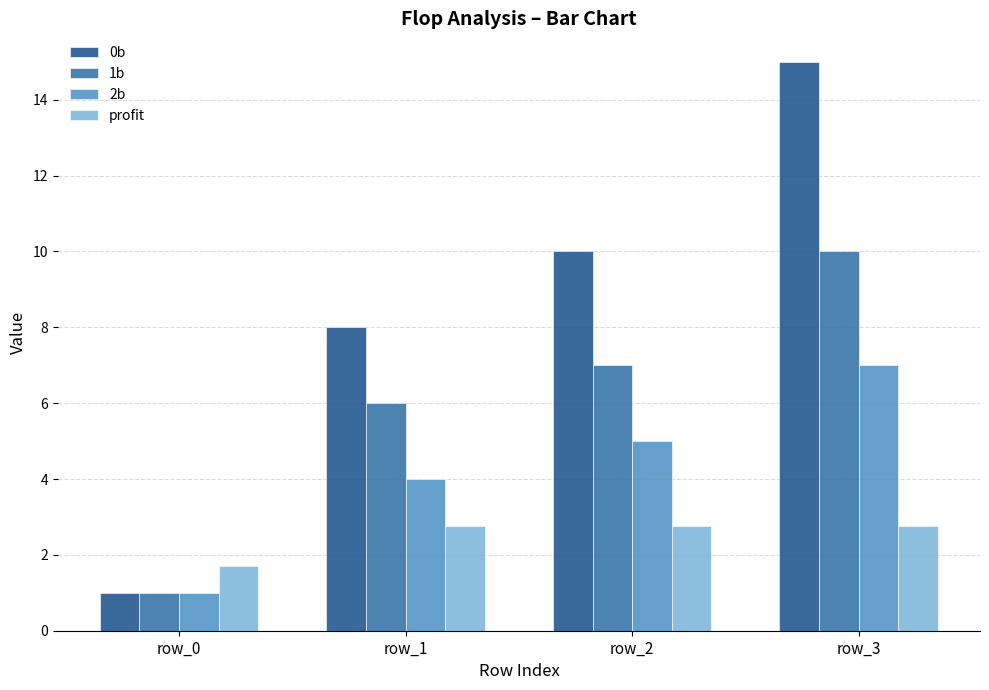

Which label corresponds to the smallest value in the chart?

row_0